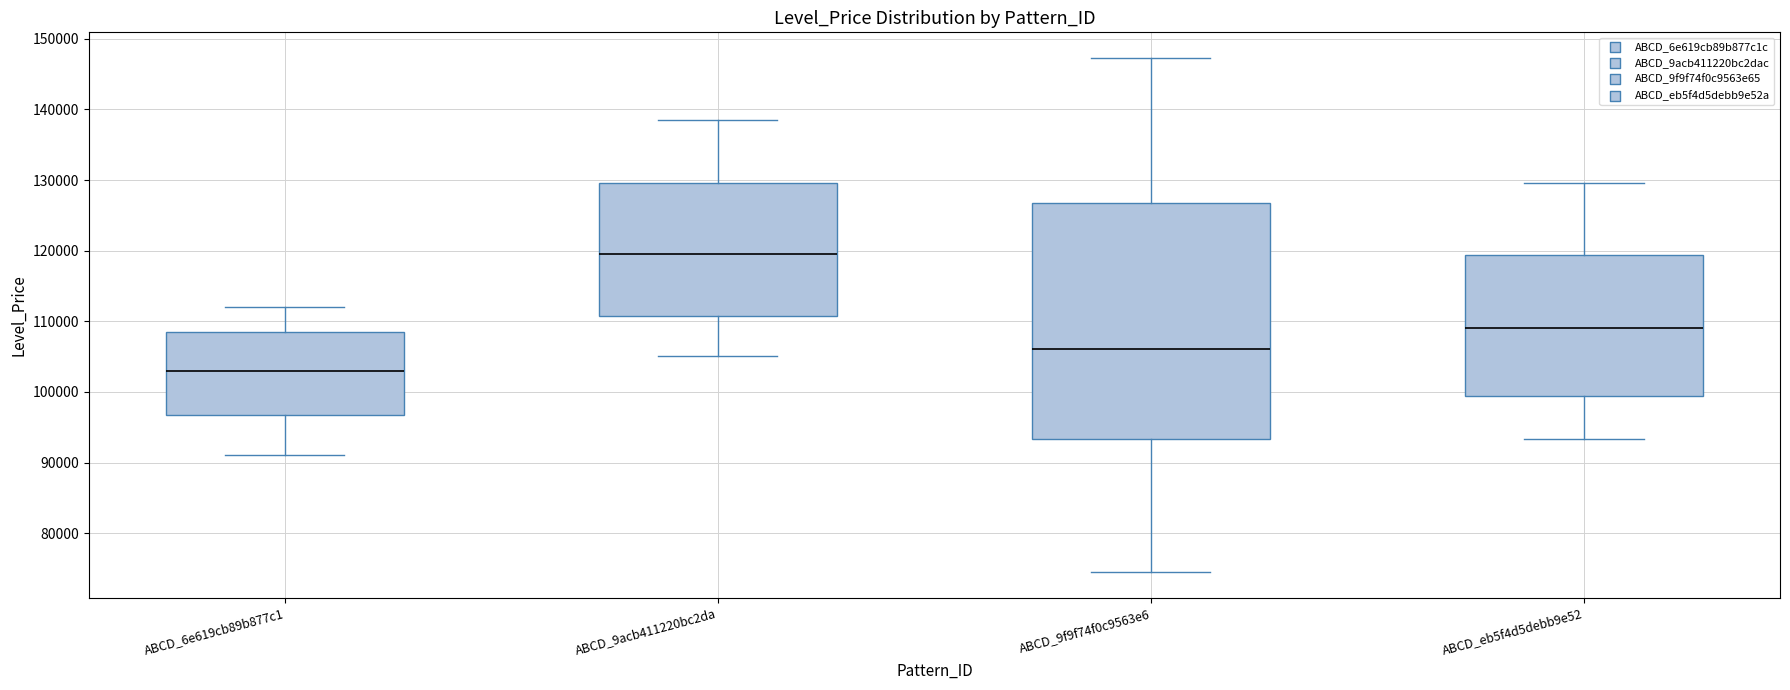

Which box has the highest median line?

ABCD_9acb411220bc2da